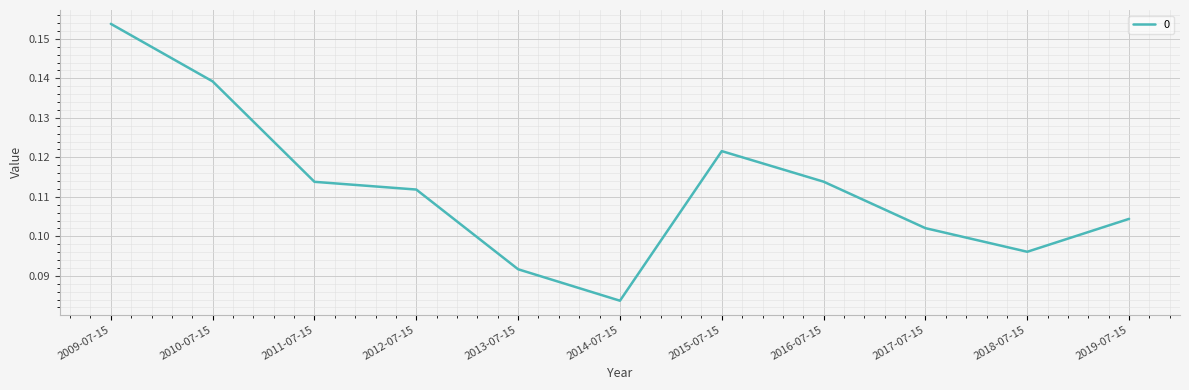

At which label is the value closest to 0?

2014-07-15